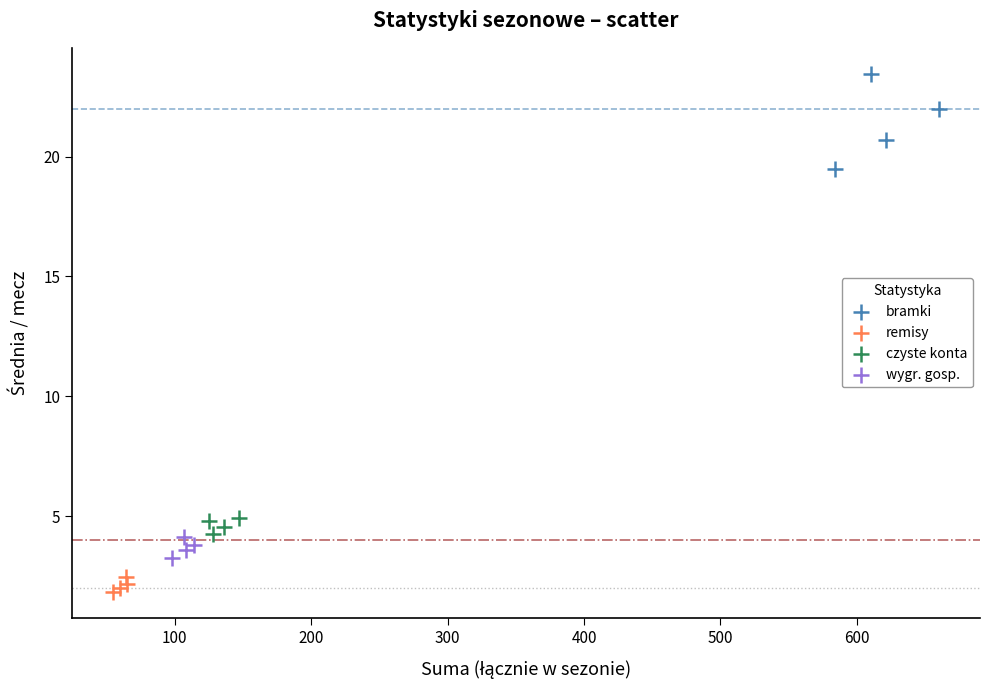

Which series contains the highest Y value?

bramki